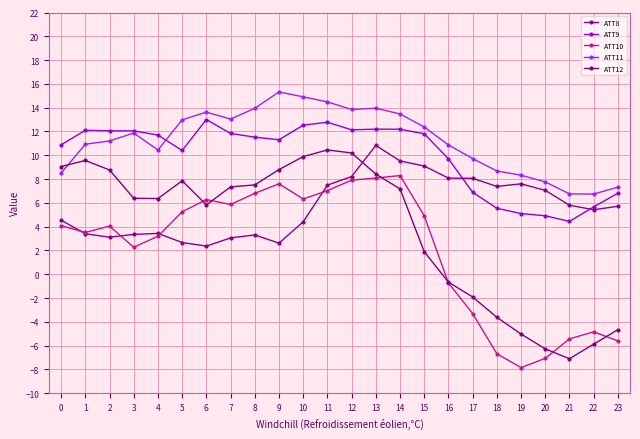

Read the ATT8 value at 12.

8.2